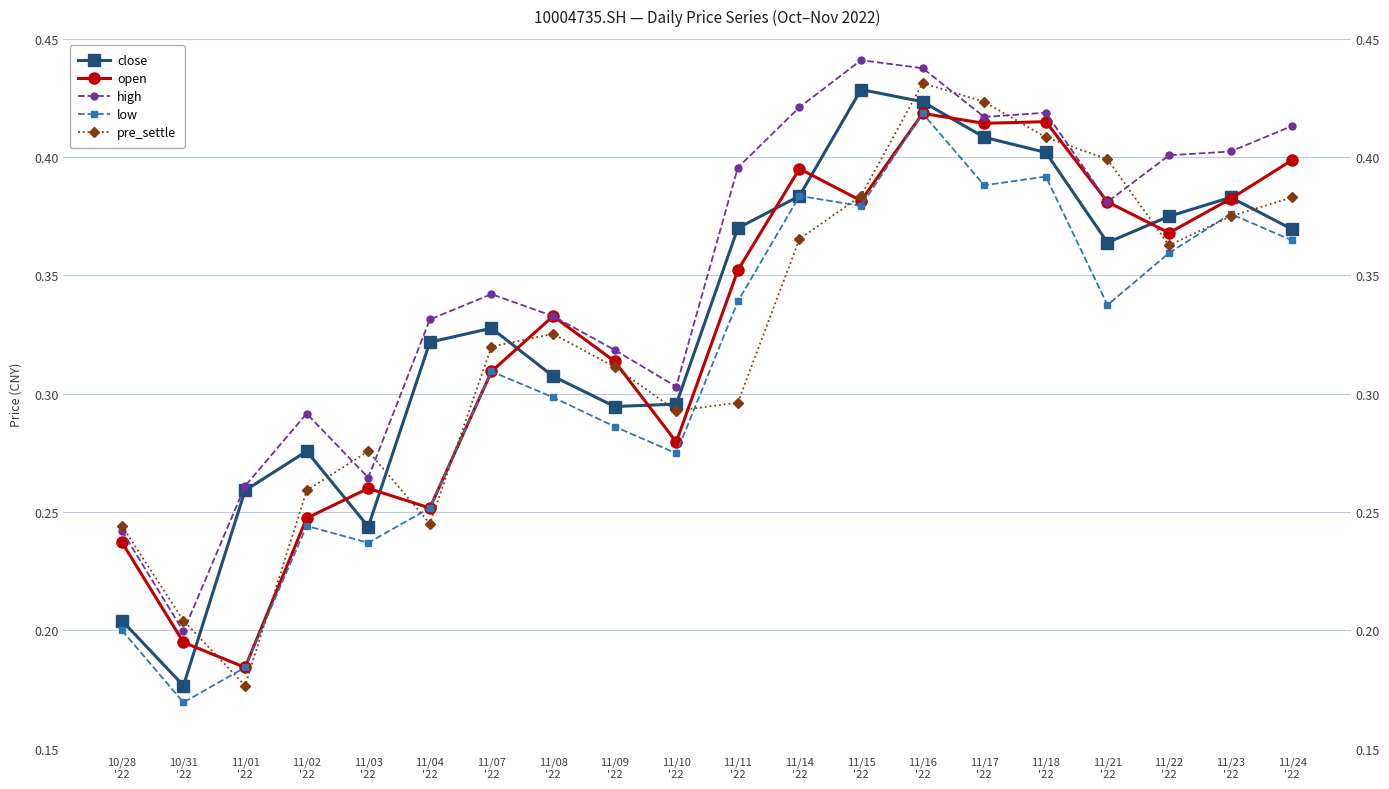

What is the sum of all close values?

6.6